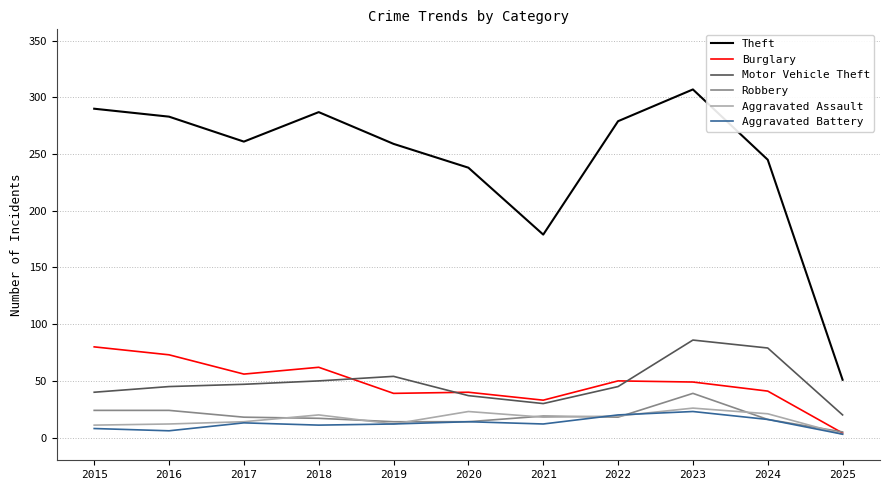

Which series has the widest spread of values?

Theft